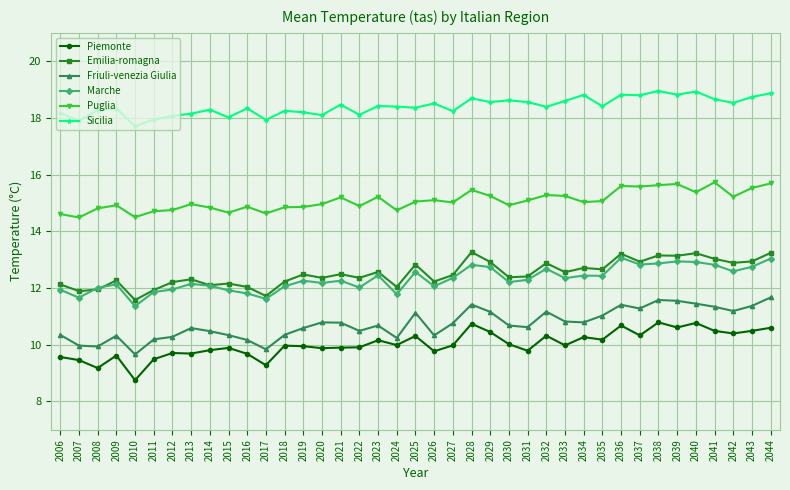

What is the sum of the Marche values at 2036 and 2044?

26.1